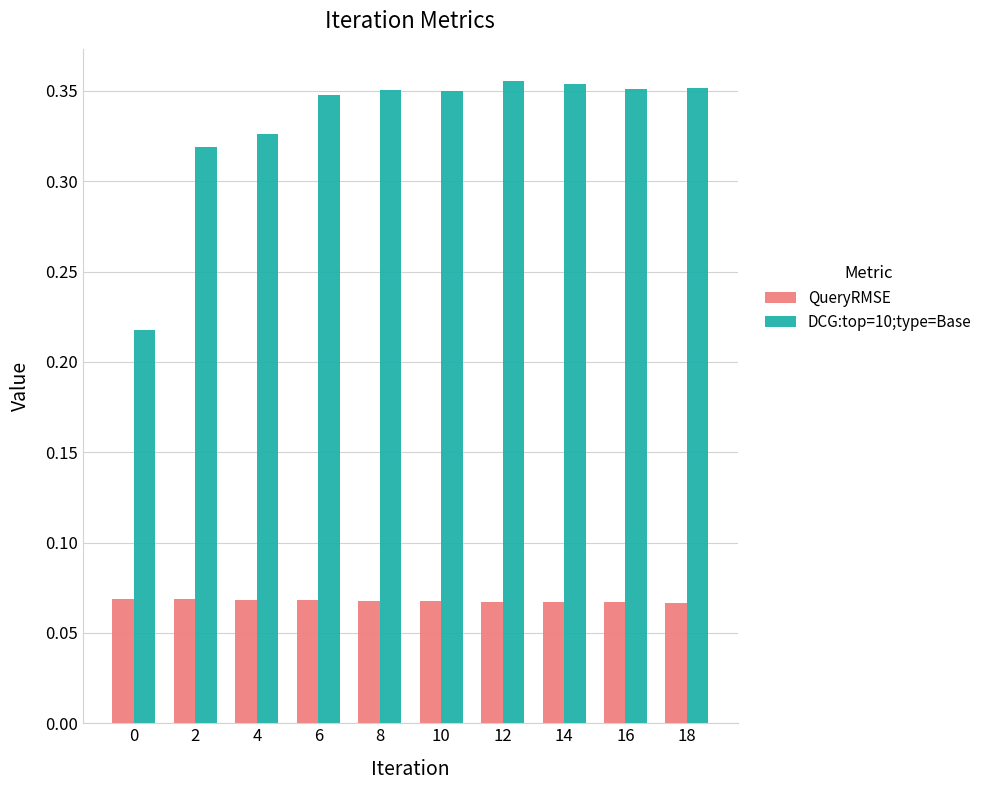

Is the value of DCG:top=10;type=Base at 16 greater than the value of QueryRMSE at 12?

Yes